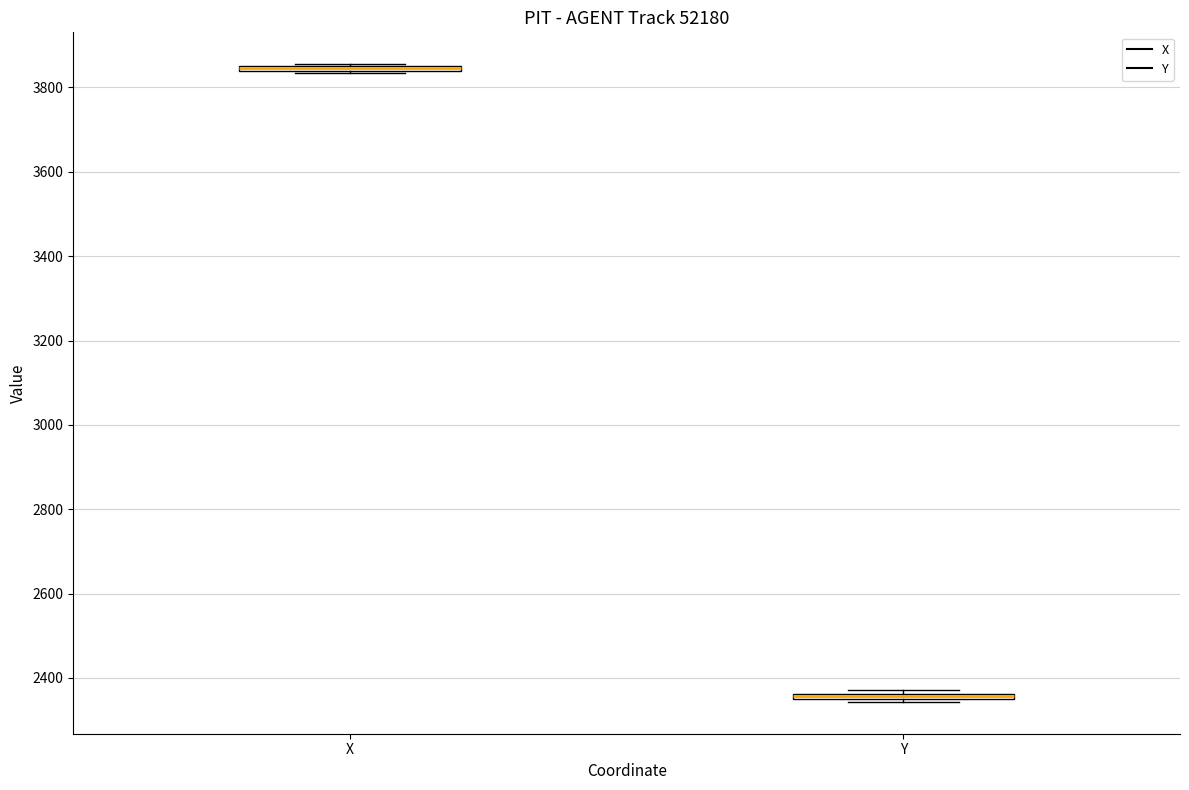

Where is the upper edge of the box for X on the y-axis? The values are not printed on the chart, so give them approximately, as read against the axis.

3860